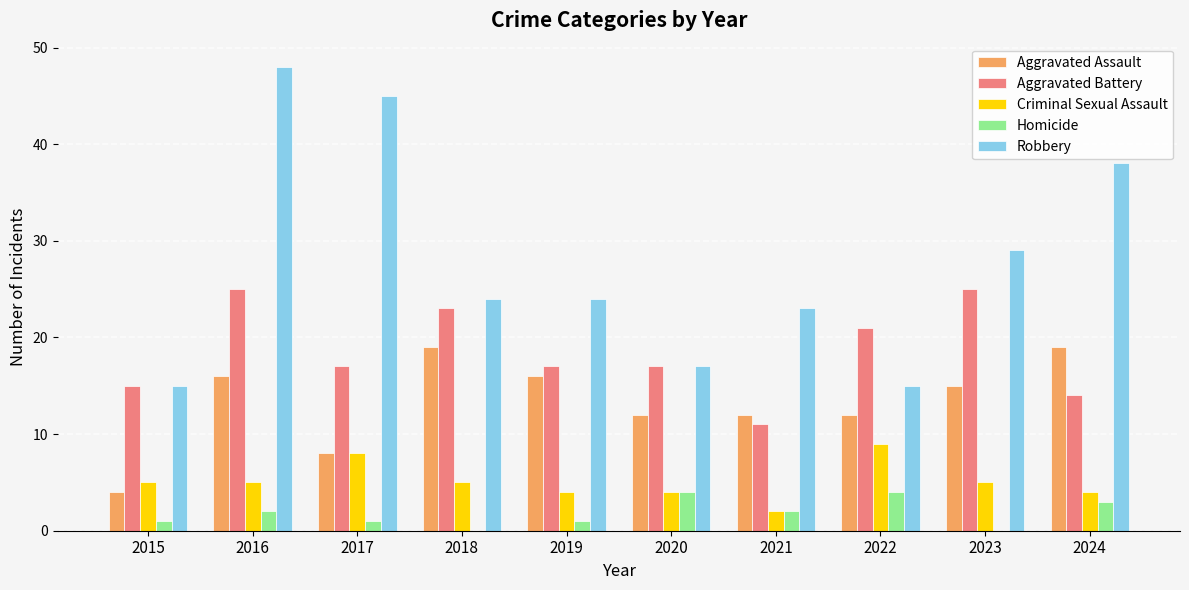

What is the highest value of the Robbery series?

48